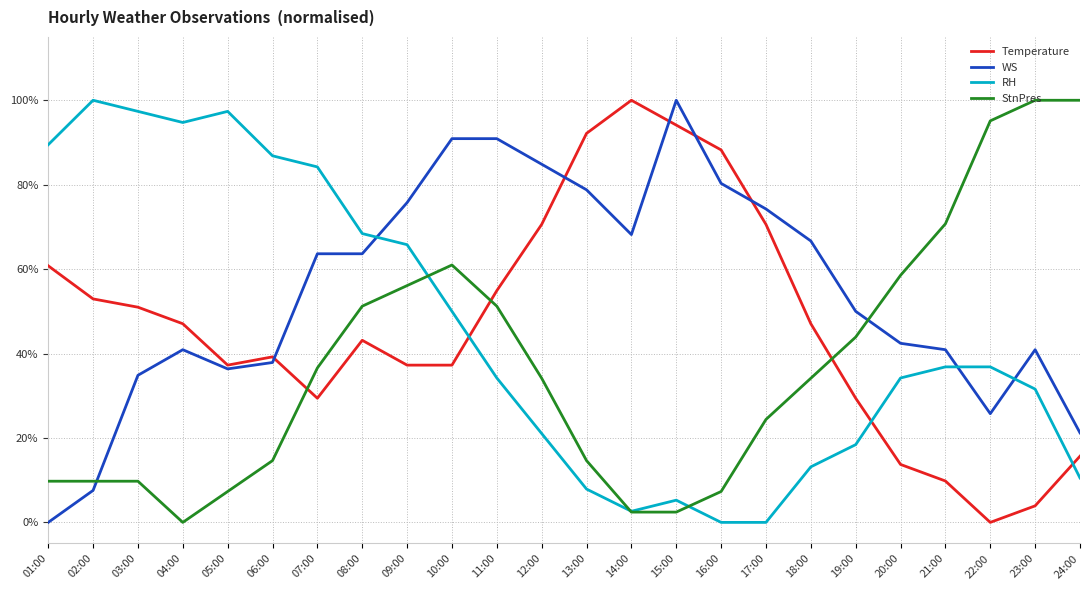

What are all the series names shown in the legend?

Temperature, WS, RH, StnPres